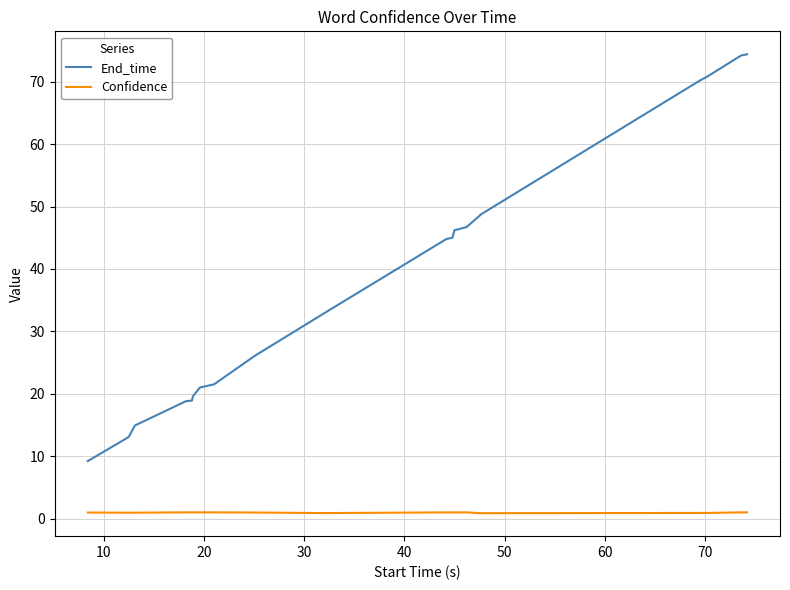

Which series has the largest total across all categories?

End_time